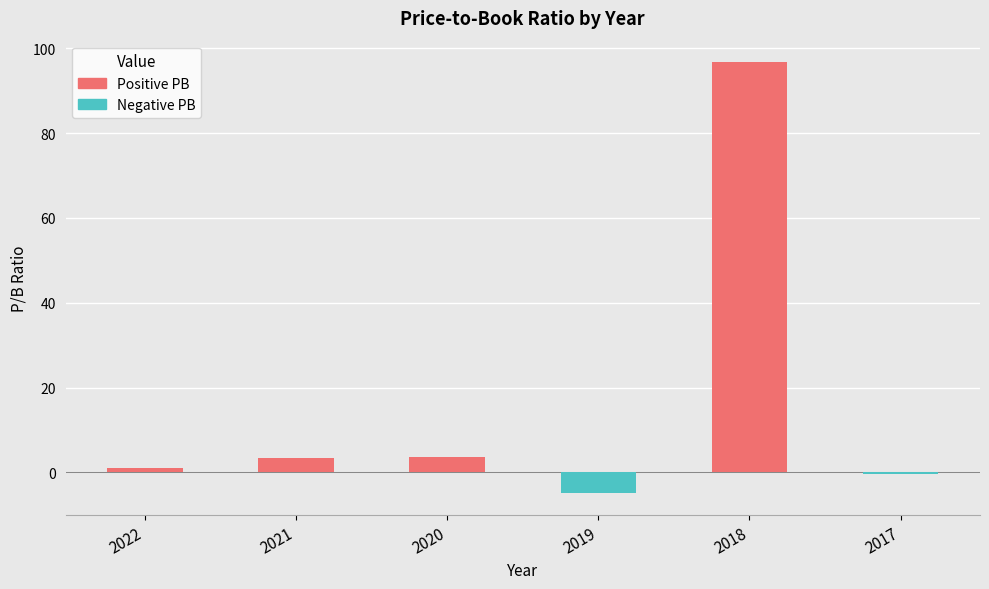

At which category does the chart reach its peak across all series?

2018